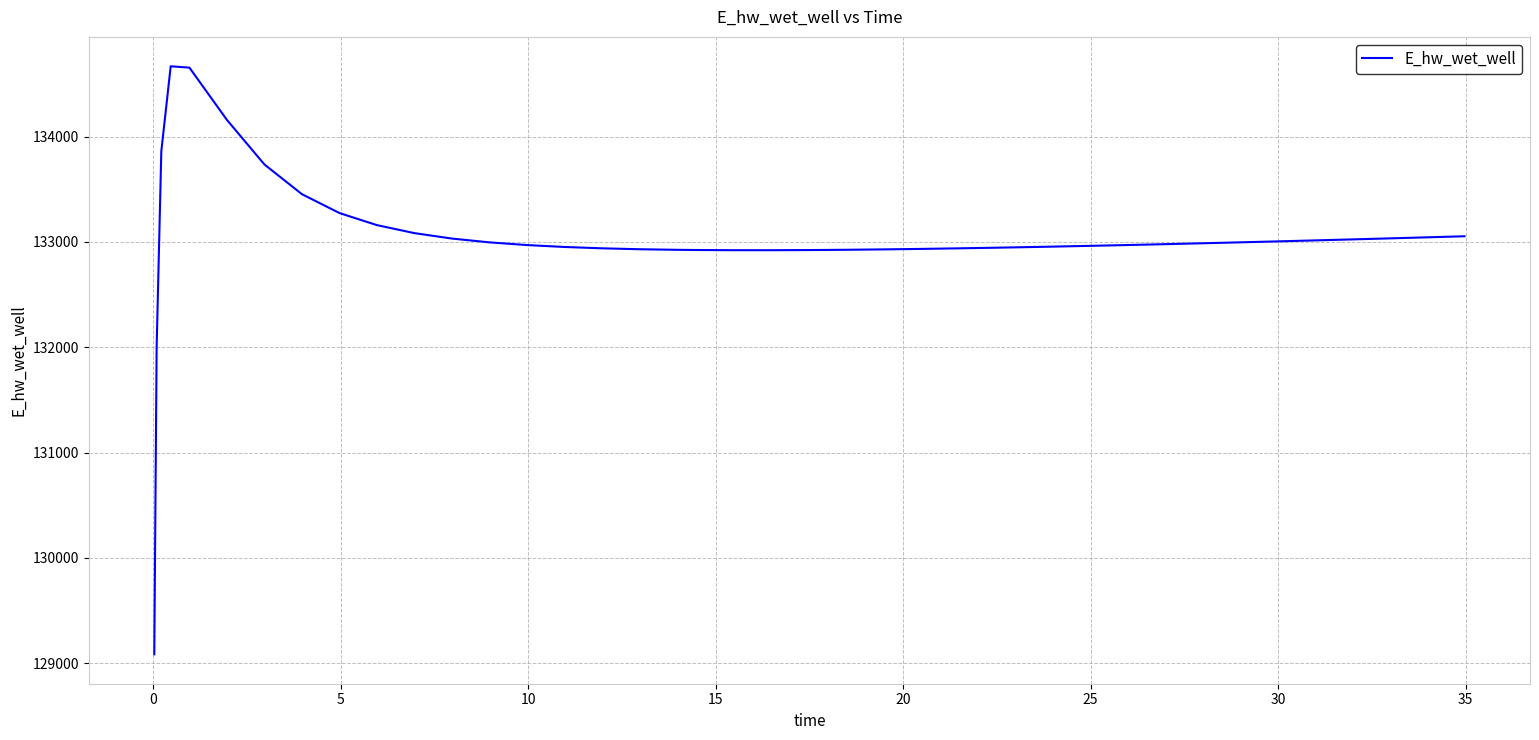

What is the minimum value shown in the chart?

129084.8